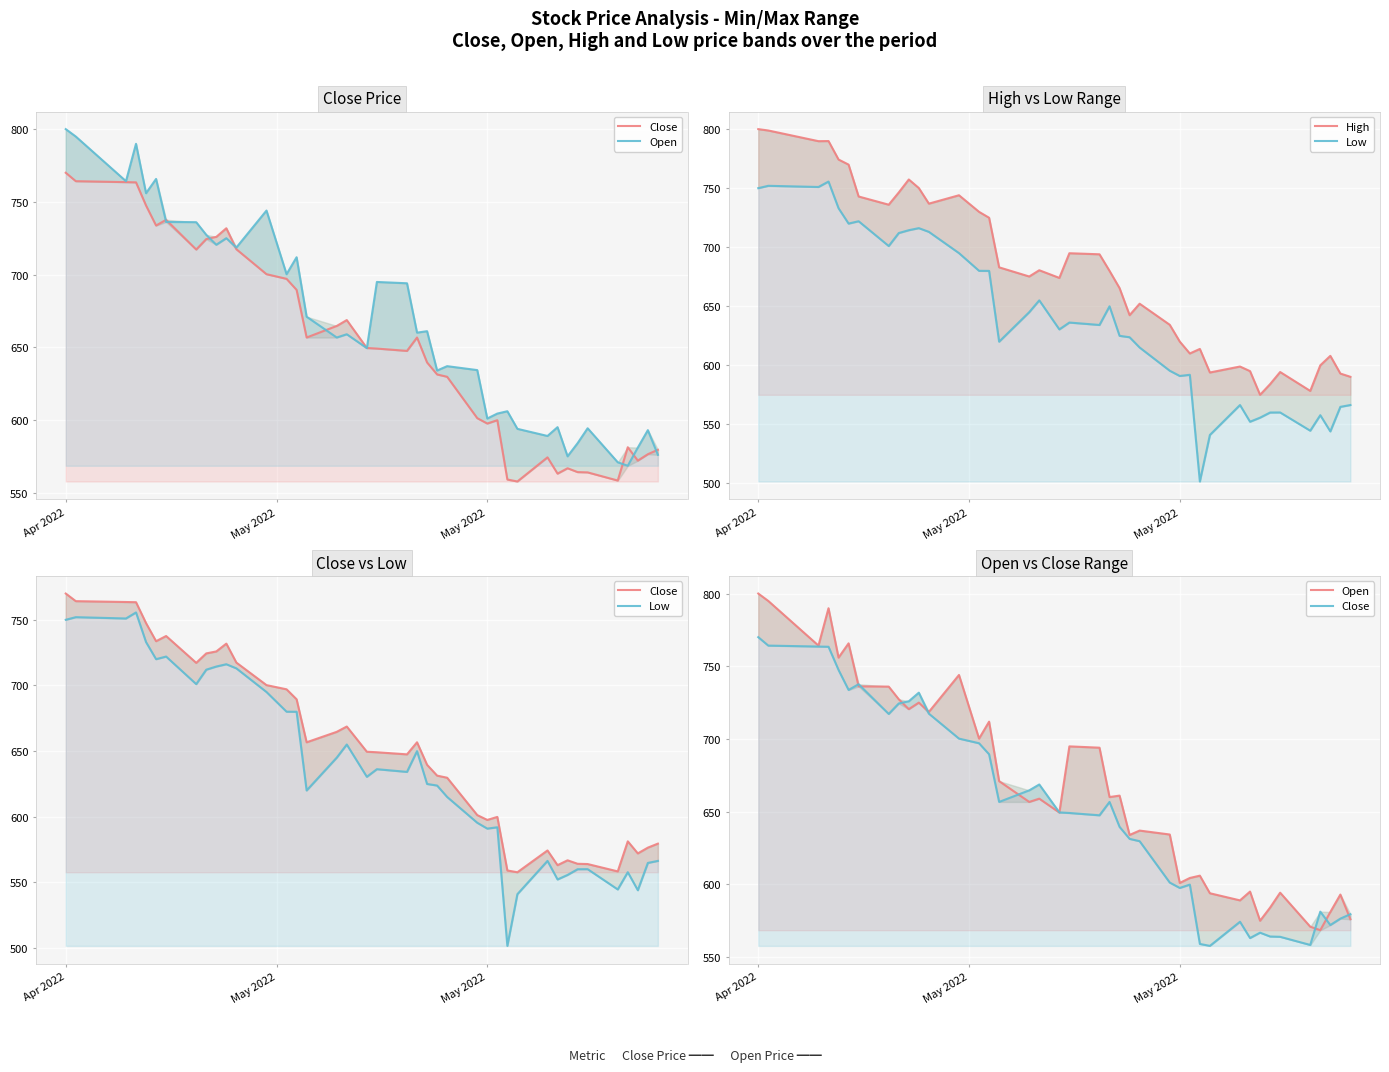

What is the sum of all Open values?

26673.9